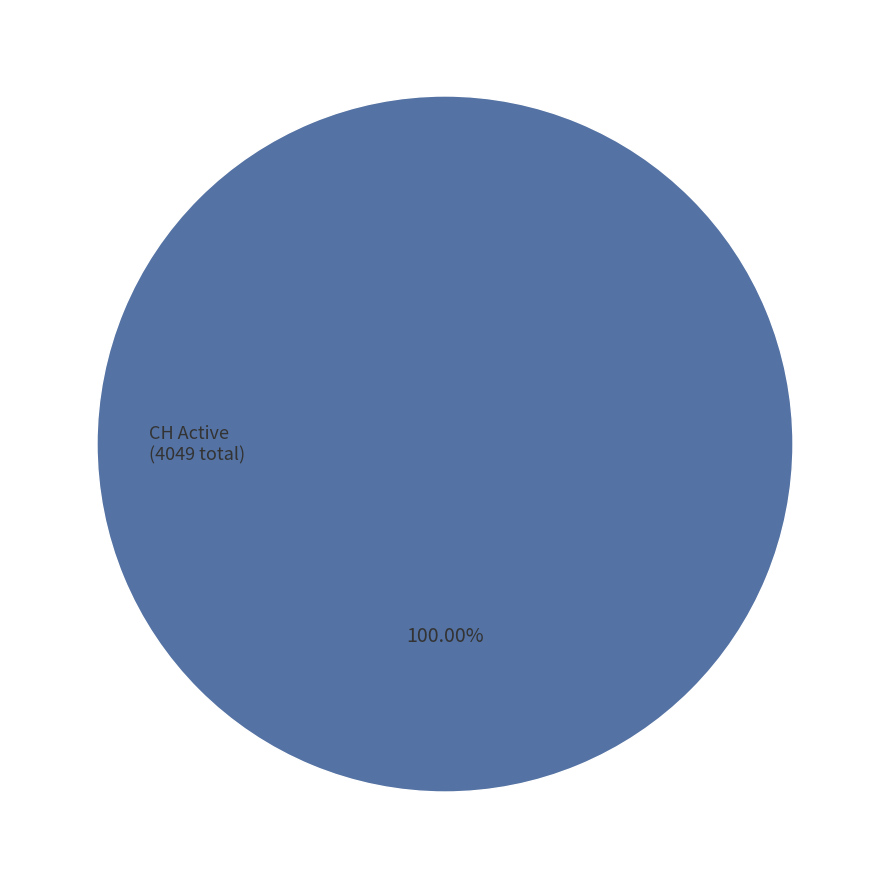

How many slices are in this pie chart?

1